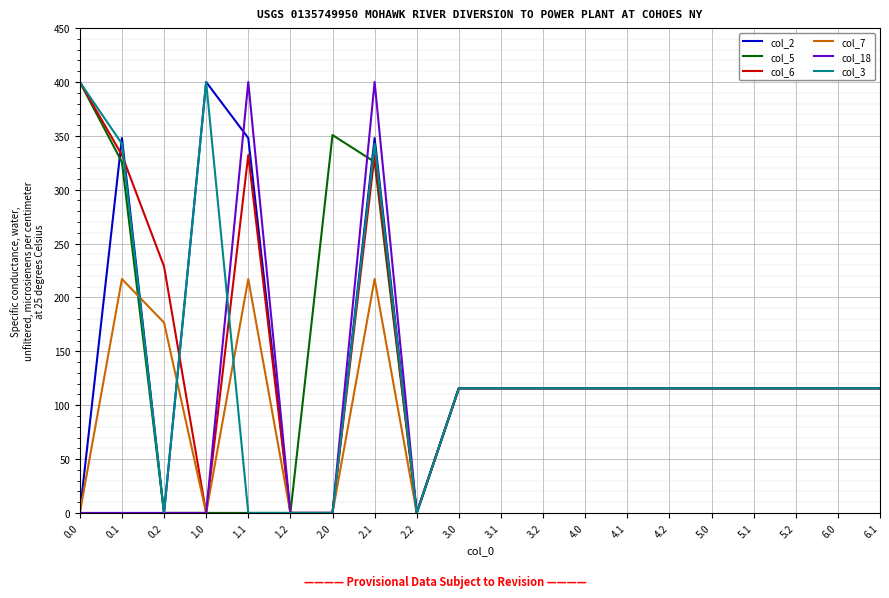

The value of col_2 at 2.0 is -197.6. True or false?

False